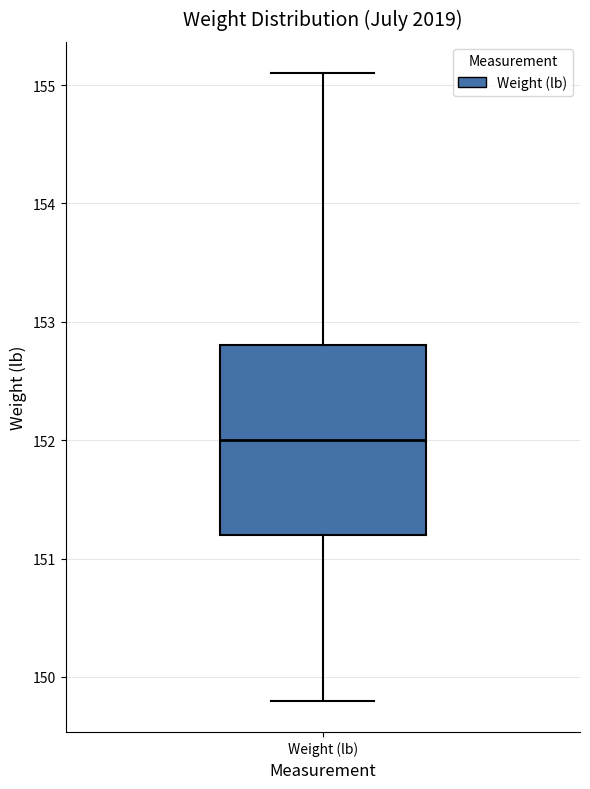

Where does the upper whisker of the box for Weight (lb) end on the y-axis? The values are not printed on the chart, so give them approximately, as read against the axis.

155.1